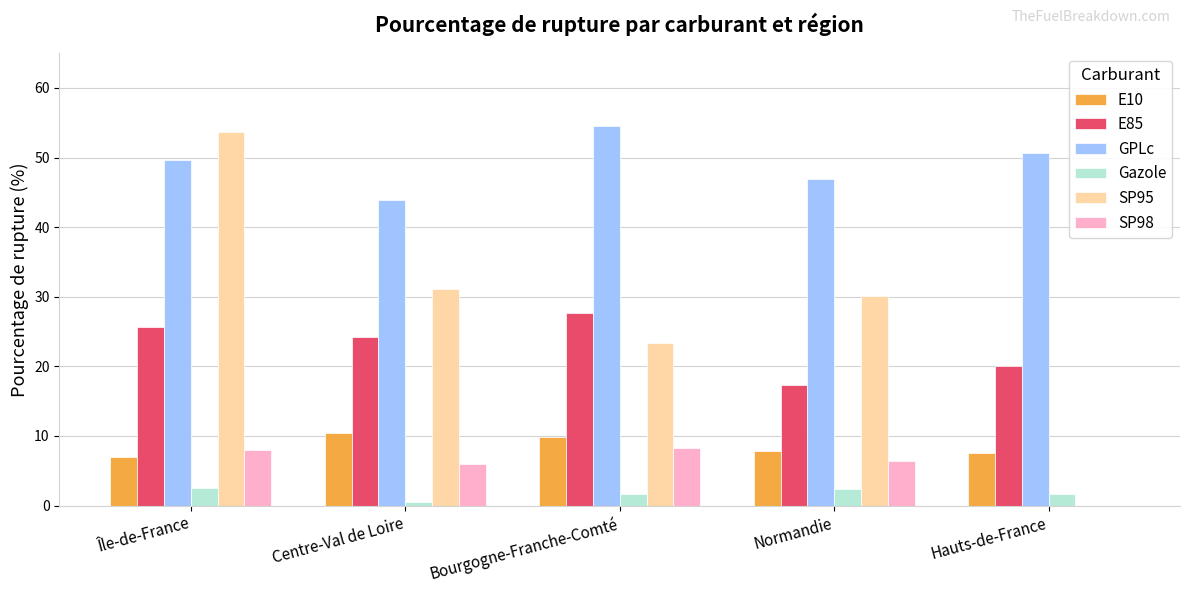

How many positive values does the SP98 series have?

4